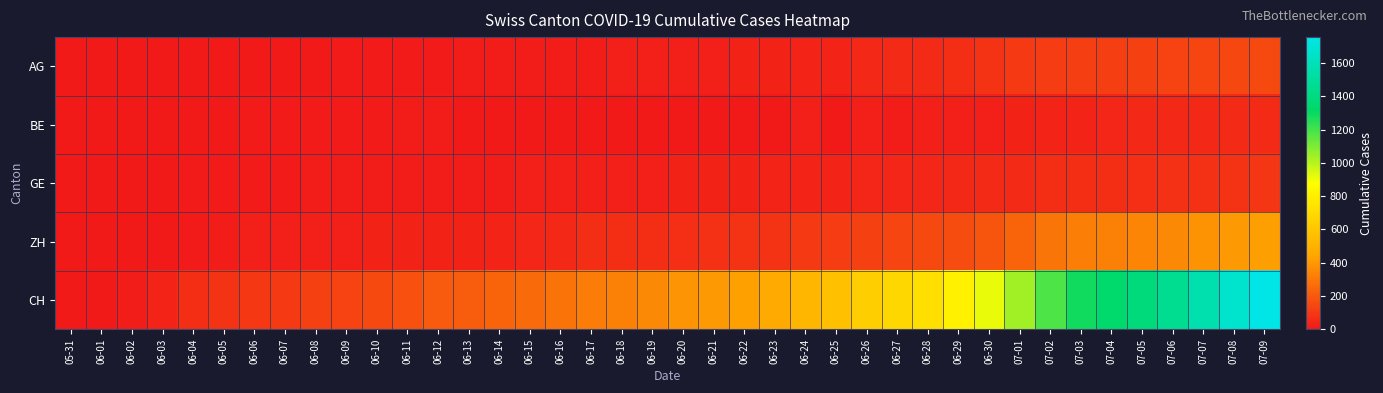

How many series are shown in this chart?

5